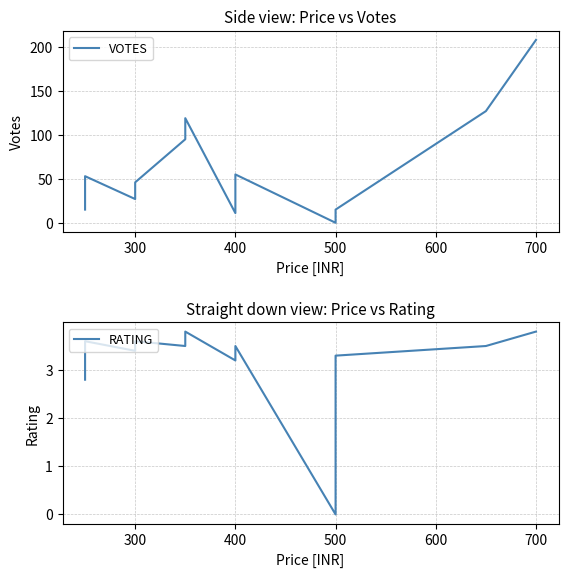

The RATING series shows 3.3 at 500. True or false?

True